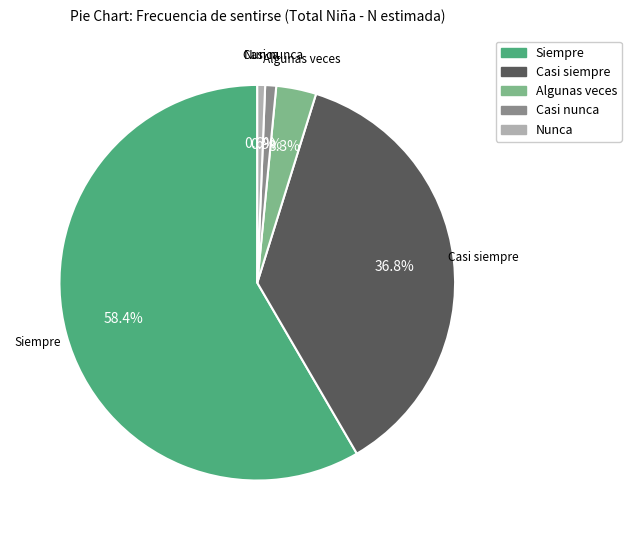

To the nearest percent, what is the difference between the Algunas veces and Siempre slice percentages?

55%